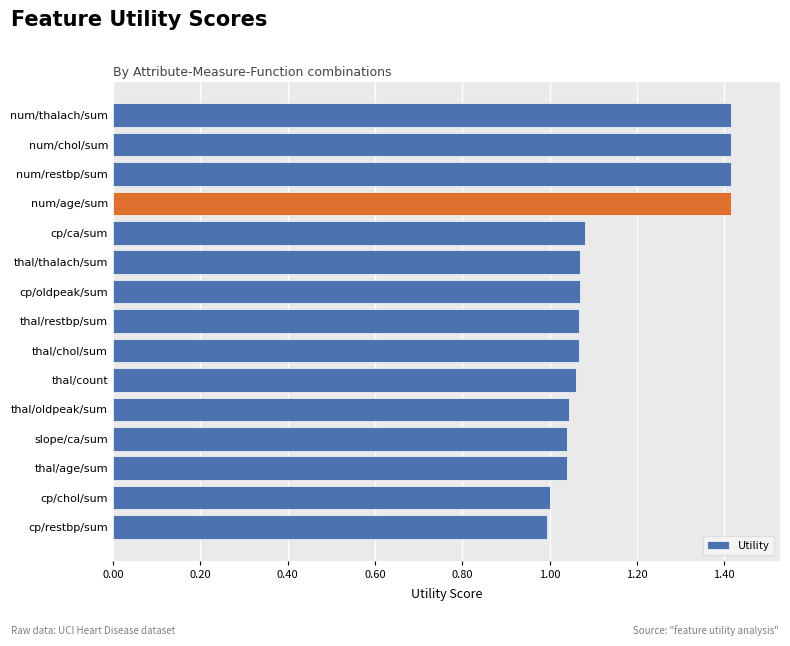

How many bars are there in total?

15